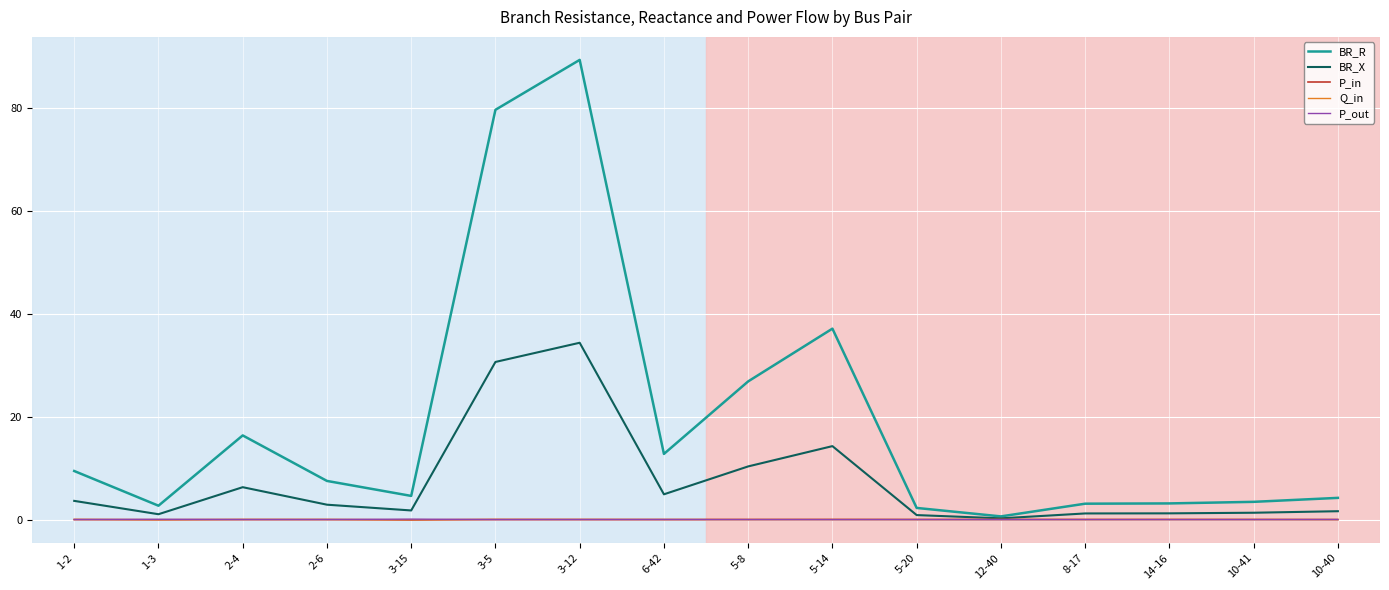

Count the number of categories in the chart.

16